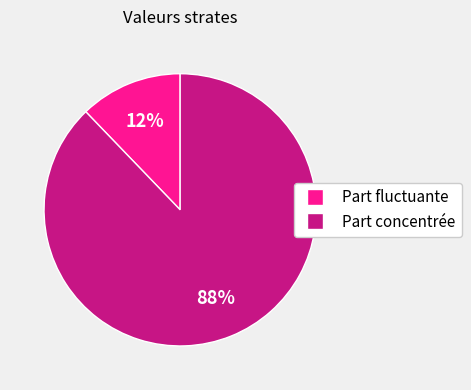

How many segments does this pie chart have?

2